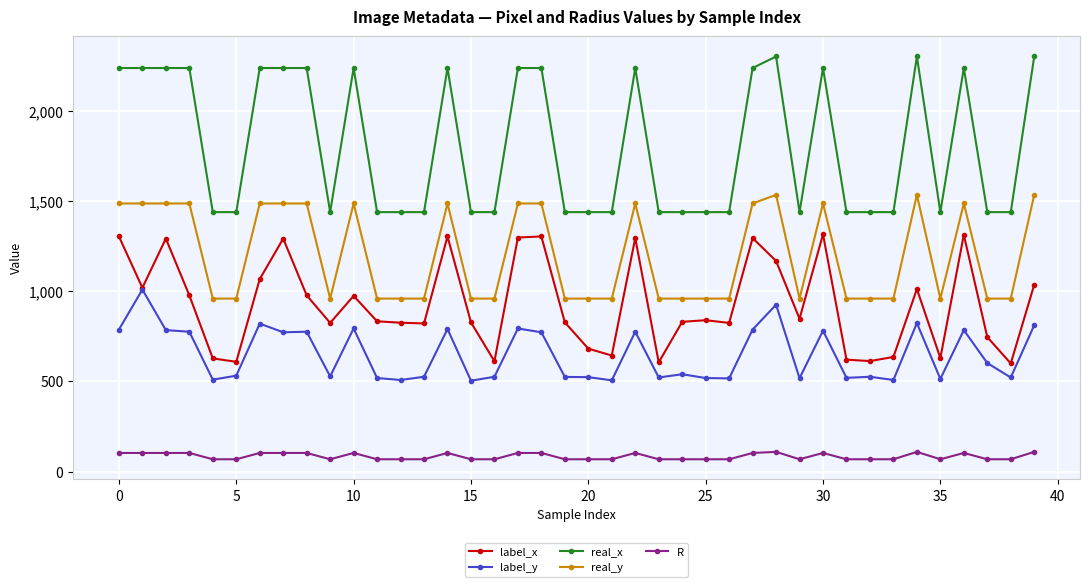

True or false: real_x and R intersect in this chart.

False